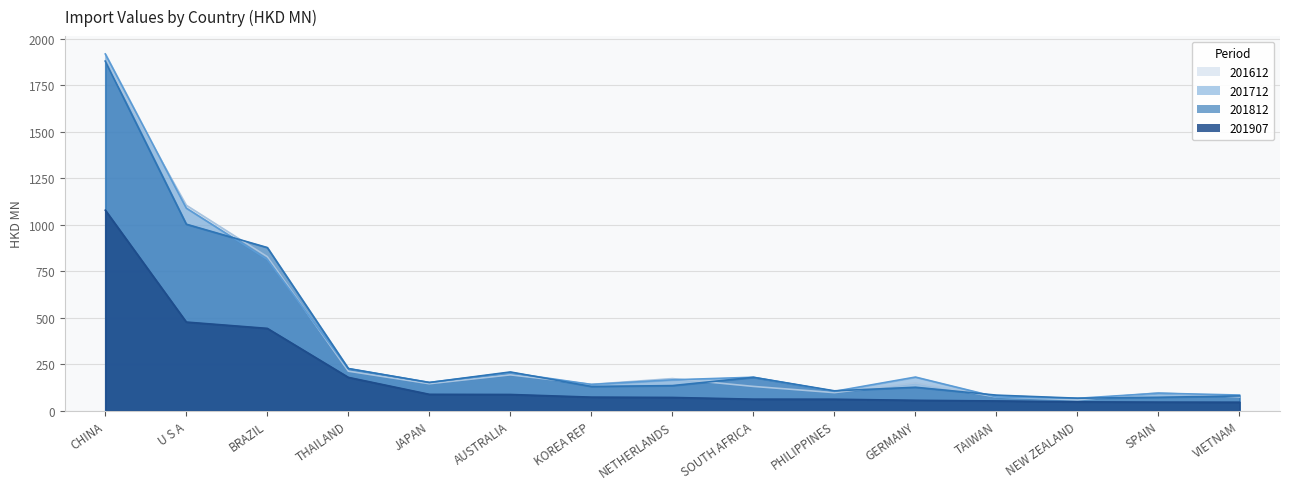

The value of 201612 at THAILAND is 355.7. True or false?

False